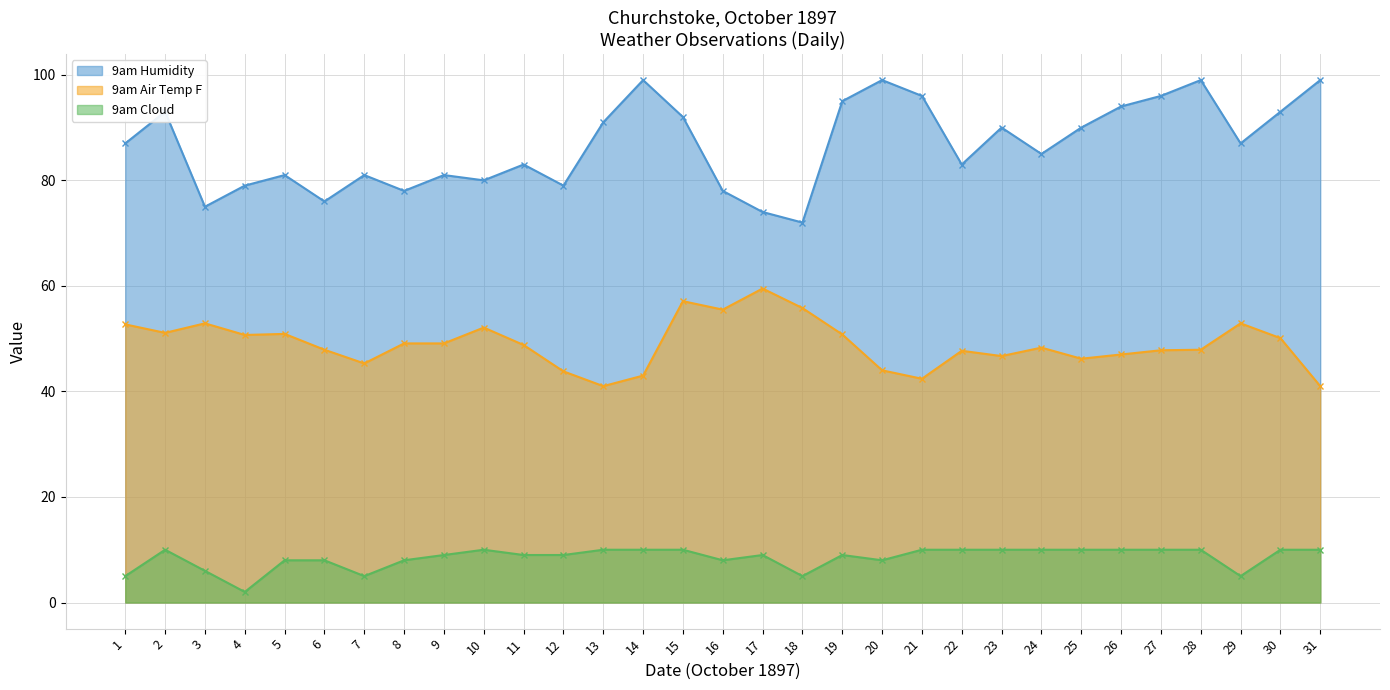

Reading left to right, list all the values displayed in this chart.

9am Humidity: 1=87.0	2=93.0	3=75.0	4=79.0	5=81.0	6=76.0	7=81.0	8=78.0	9=81.0	10=80.0	11=83.0	12=79.0	13=91.0	14=99.0	15=92.0	16=78.0	17=74.0	18=72.0	19=95.0	20=99.0	21=96.0	22=83.0	23=90.0	24=85.0	25=90.0	26=94.0	27=96.0	28=99.0	29=87.0	30=93.0	31=99.0
9am Air Temp F: 1=52.7	2=51.1	3=52.9	4=50.7	5=50.9	6=47.9	7=45.3	8=49.1	9=49.1	10=52.1	11=48.8	12=43.8	13=41.0	14=43.0	15=57.1	16=55.5	17=59.5	18=55.8	19=50.8	20=44.0	21=42.4	22=47.7	23=46.7	24=48.3	25=46.2	26=47.0	27=47.8	28=47.9	29=52.9	30=50.1	31=41.0
9am Cloud: 1=5.0	2=10.0	3=6.0	4=2.0	5=8.0	6=8.0	7=5.0	8=8.0	9=9.0	10=10.0	11=9.0	12=9.0	13=10.0	14=10.0	15=10.0	16=8.0	17=9.0	18=5.0	19=9.0	20=8.0	21=10.0	22=10.0	23=10.0	24=10.0	25=10.0	26=10.0	27=10.0	28=10.0	29=5.0	30=10.0	31=10.0